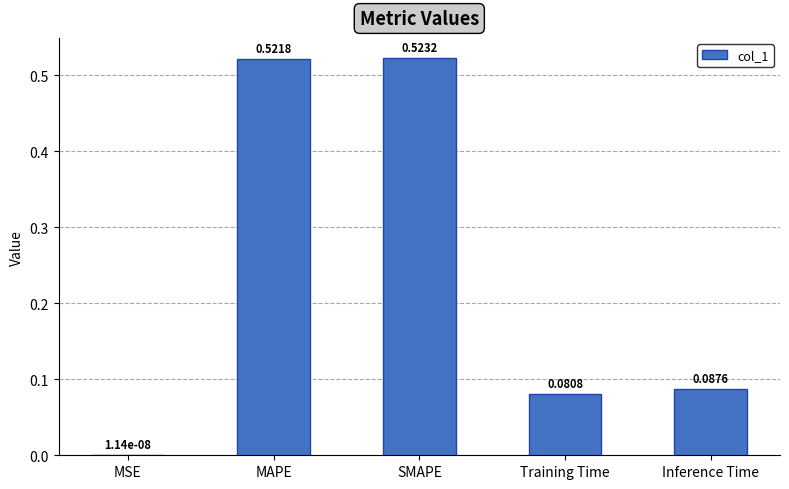

What is the change in value from SMAPE to Inference Time?

-0.4